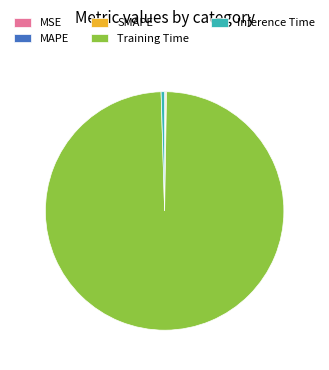

Which slice is the largest?

Training Time